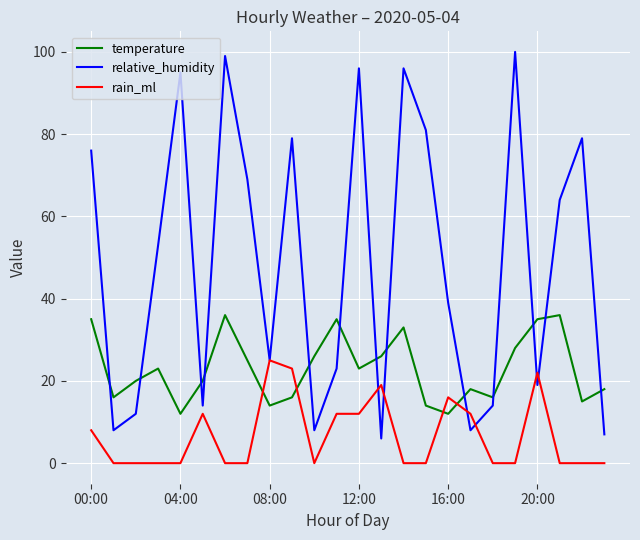

Which series has the widest spread of values?

relative_humidity